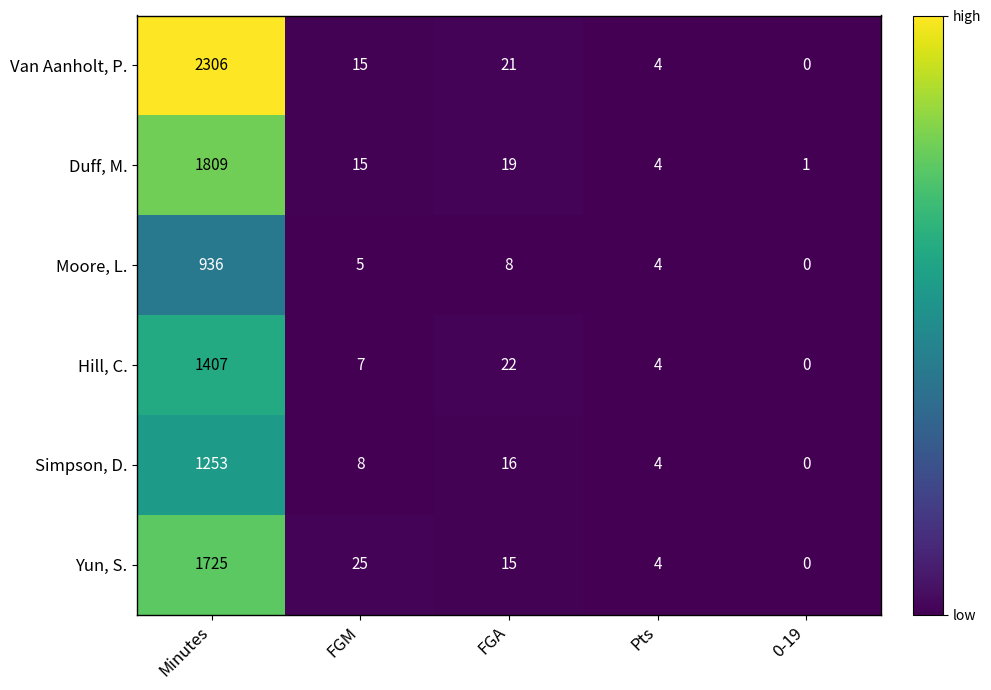

What is the total value across all series at Minutes?

9436